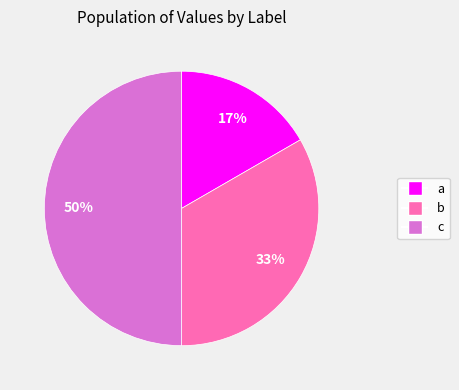

Does b account for over 50% of the chart?

No